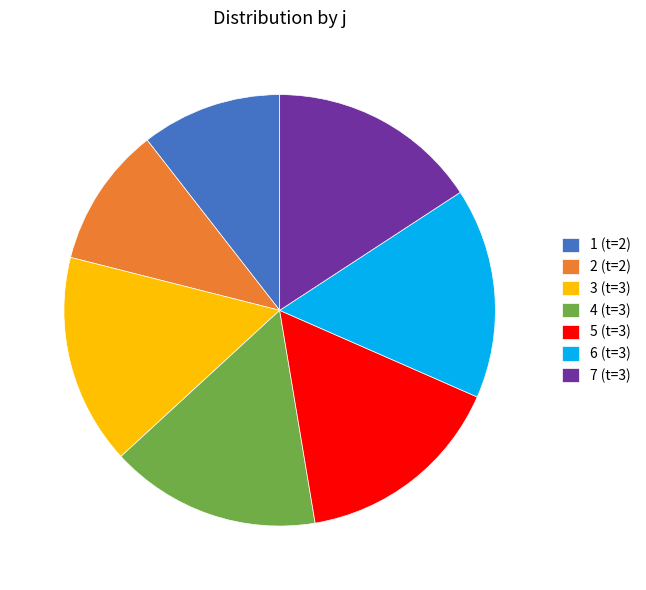

Between 2 and 7, which is larger?

7